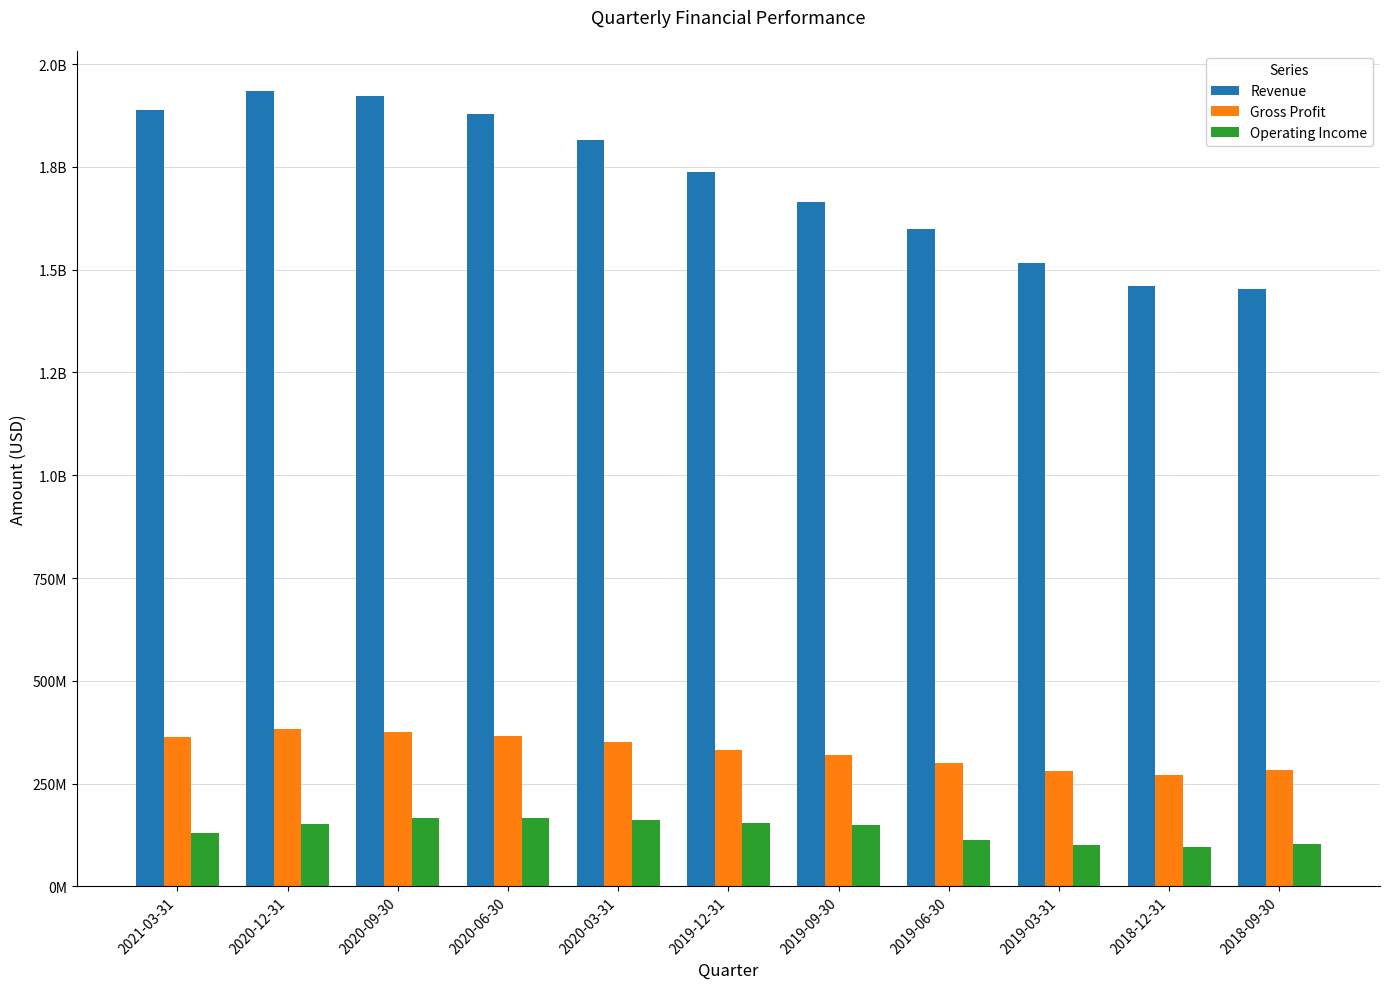

Does the chart contain stacked bars?

No